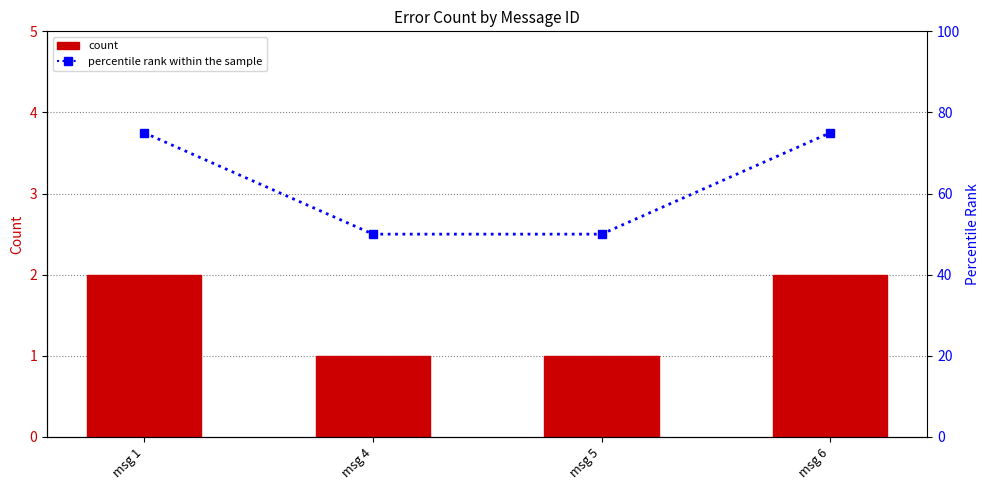

What is the sum of the count values at msg 6 and msg 4?

3